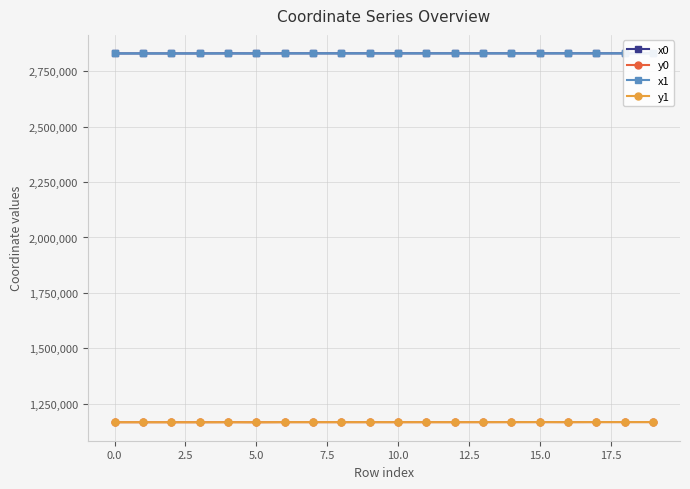

Is this an area chart (filled region under the line)?

No